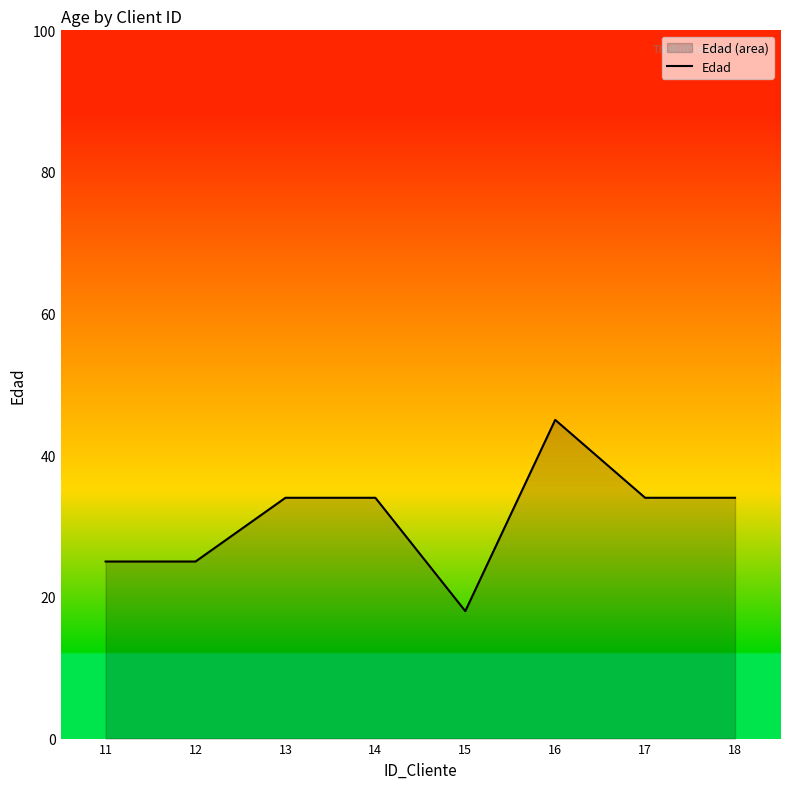

The chart shows a value of 34 at 18. True or false?

True